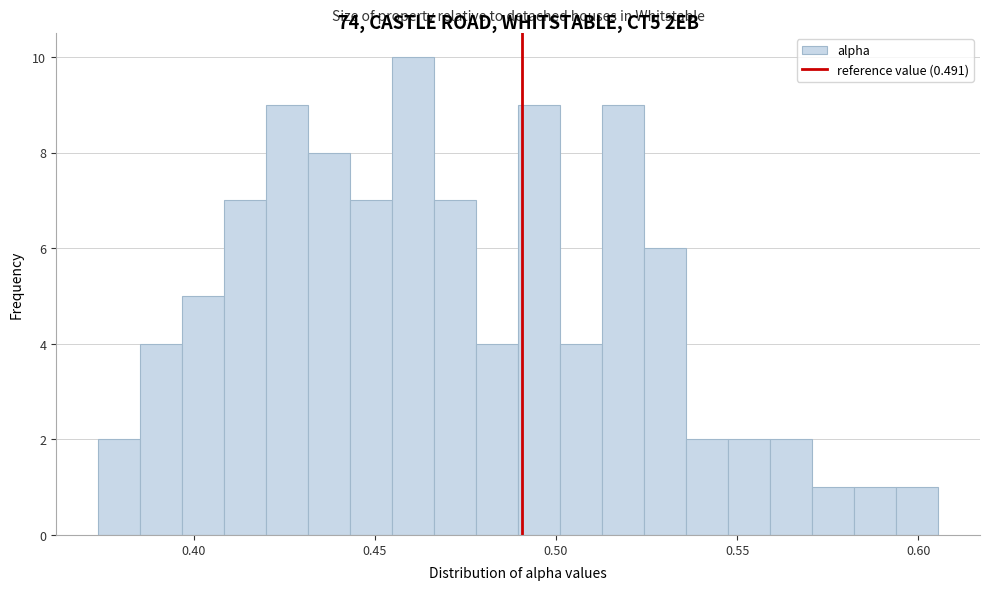

Read against the x-axis, roughly where is the centre of the tallest bar?

0.460